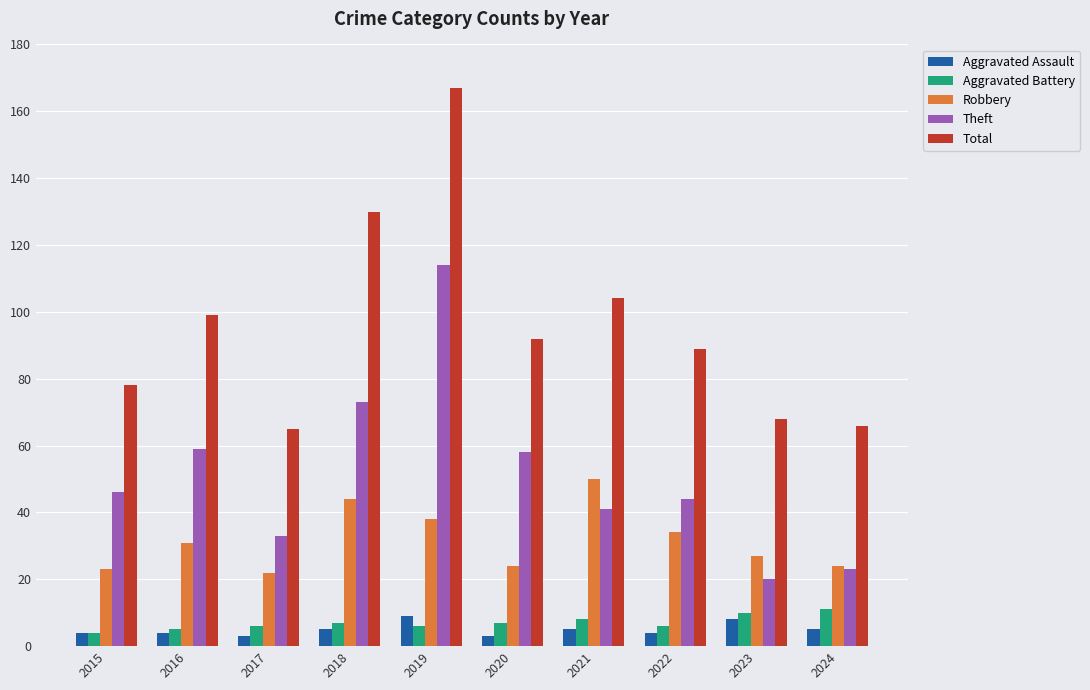

The value of Total at 2020 is 92. True or false?

True